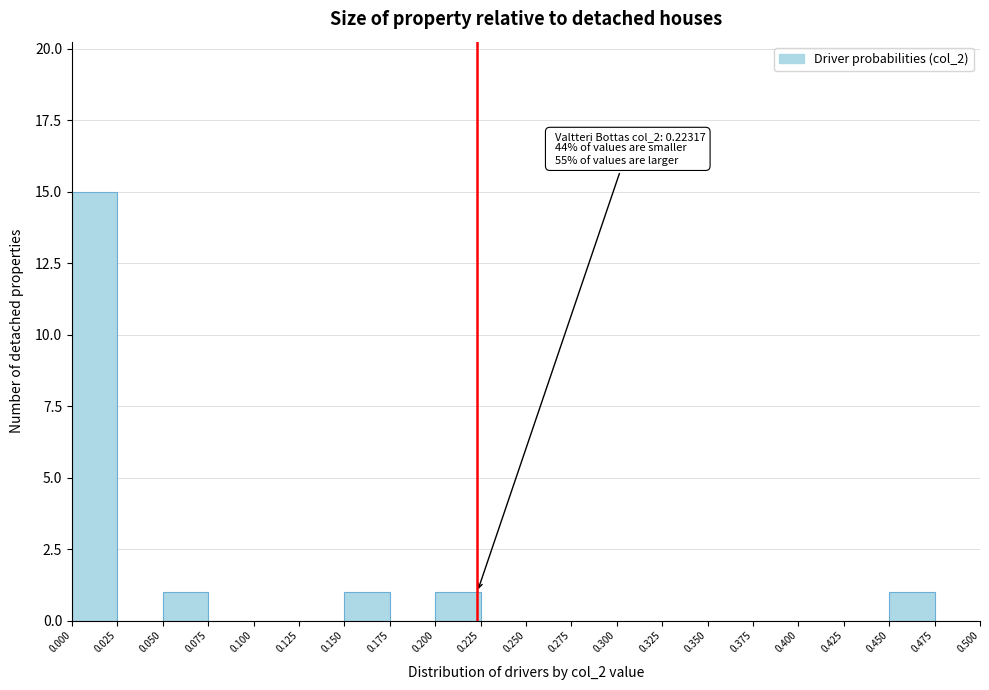

Over which range of the x-axis is the bar tallest?

0.000 to 0.025